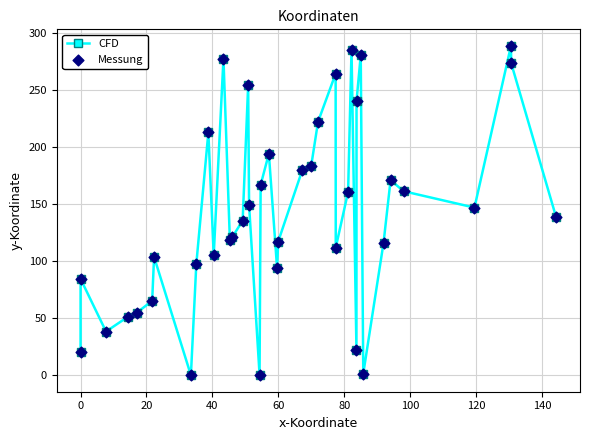

True or false: there are more than 2 points higher than both neighbors.

True